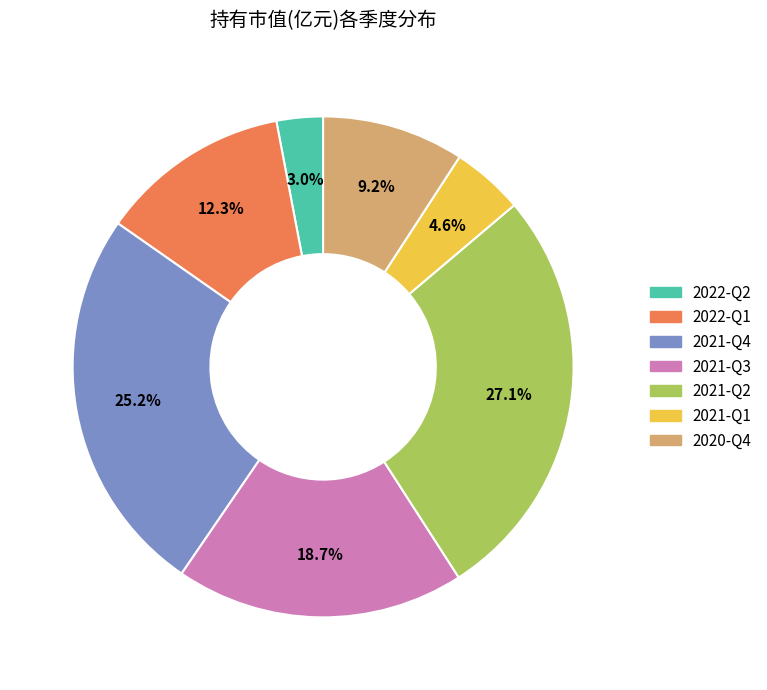

What is the total percentage of 2021-Q4 and 2022-Q2?

28.2%